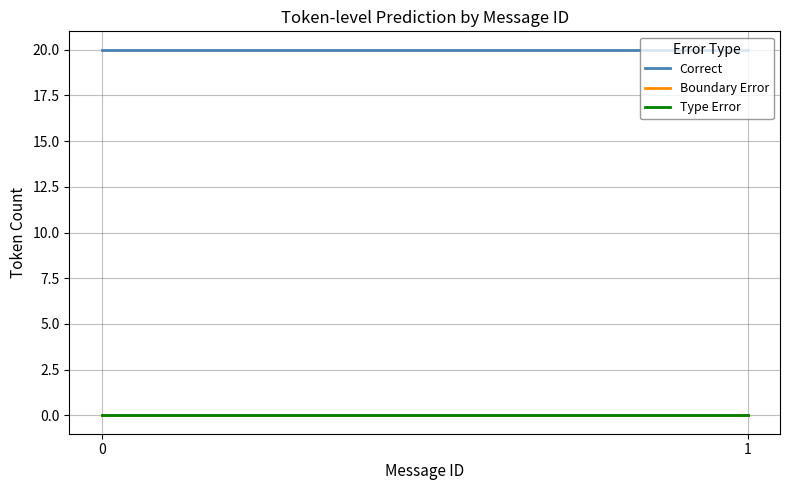

What is the total value across all series at 1?

20